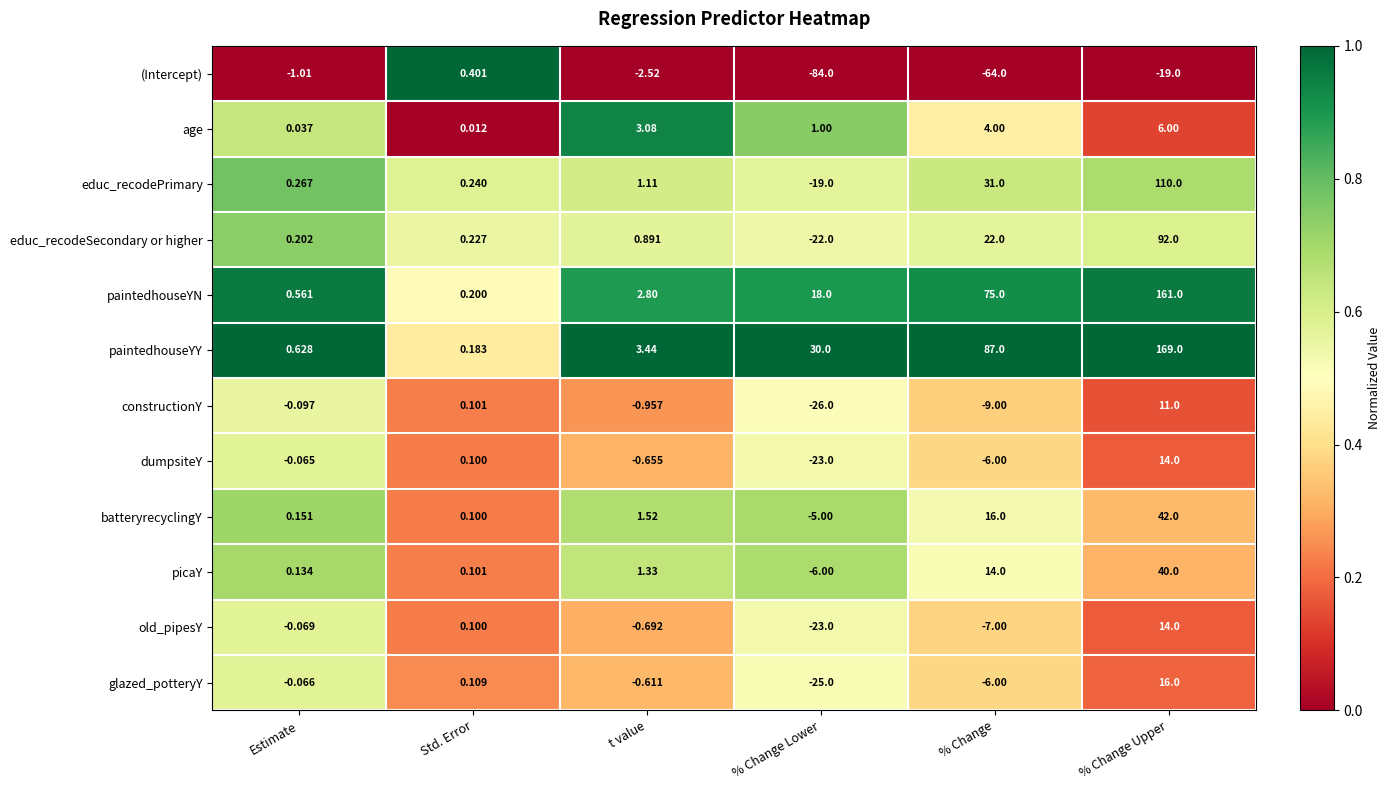

At t value, list the series in order from largest to smallest.

paintedhouseYY, age, paintedhouseYN, batteryrecyclingY, picaY, educ_recodePrimary, educ_recodeSecondary or higher, glazed_potteryY, dumpsiteY, old_pipesY, constructionY, (Intercept)